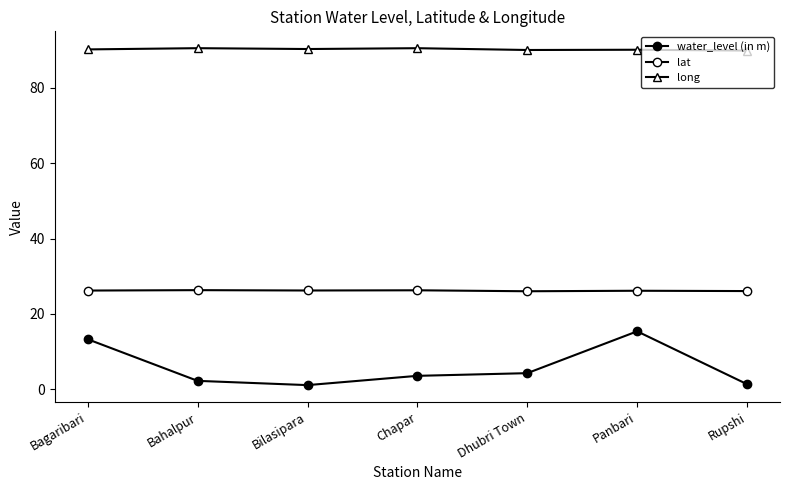

Is it true that water_level (in m) equals 1.1 at Bilasipara?

True